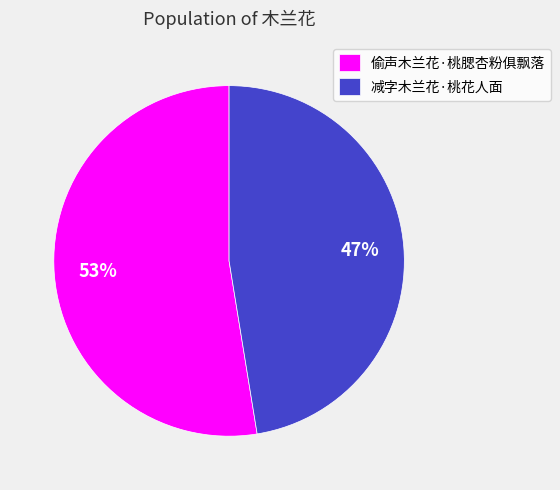

Rank the categories by value from lowest to highest.

减字木兰花·桃花人面, 偷声木兰花·桃腮杏粉俱飘落